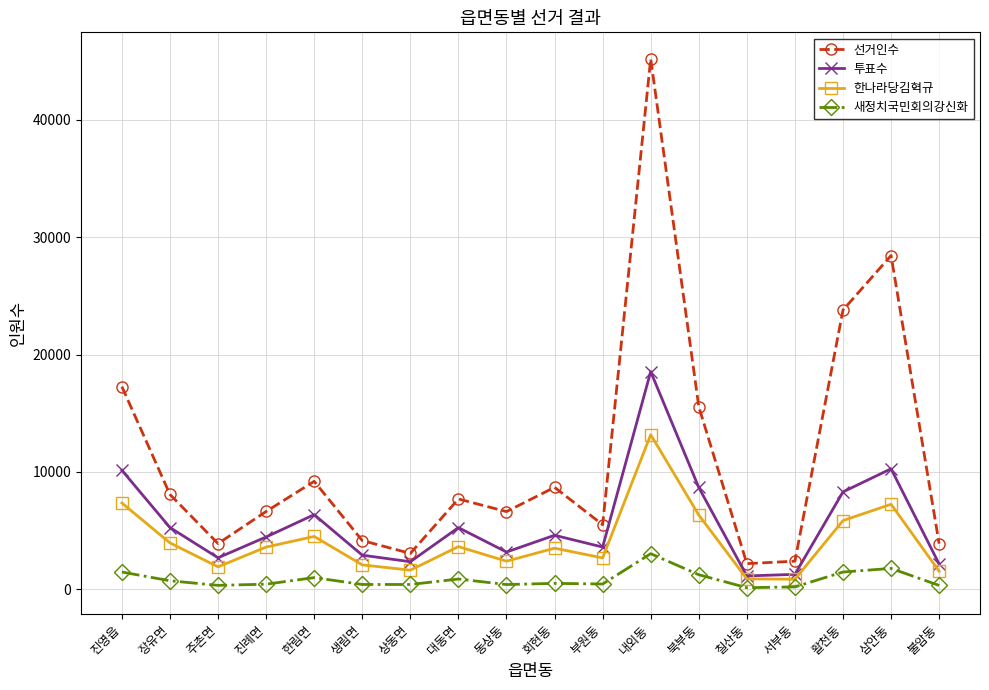

What is the total value across all series at 북부동?

31815